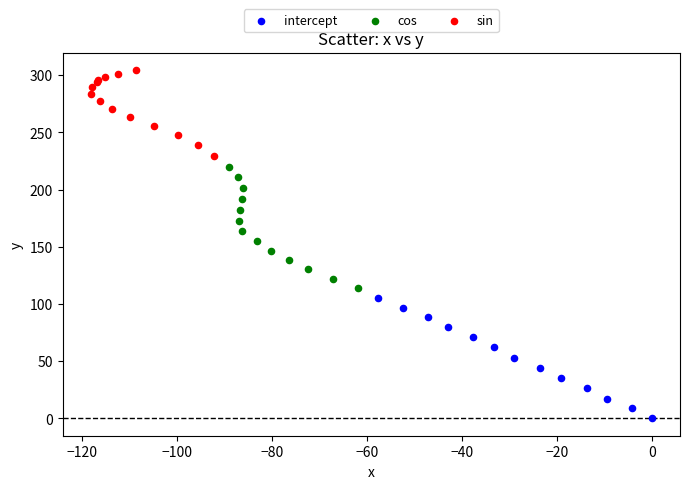

Which series has the largest Y range (max minus min)?

cos